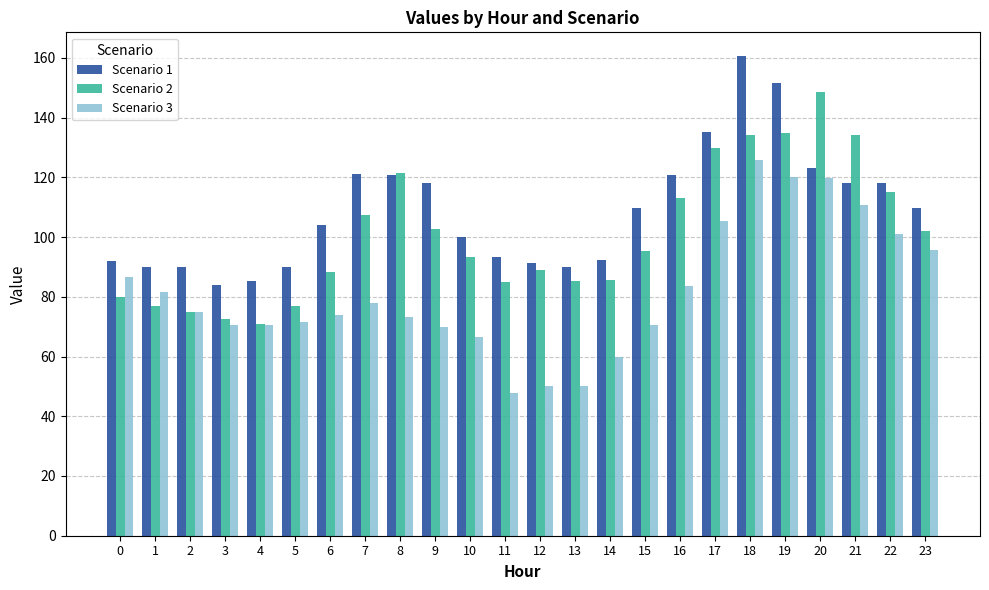

At which category does the chart reach its peak across all series?

18